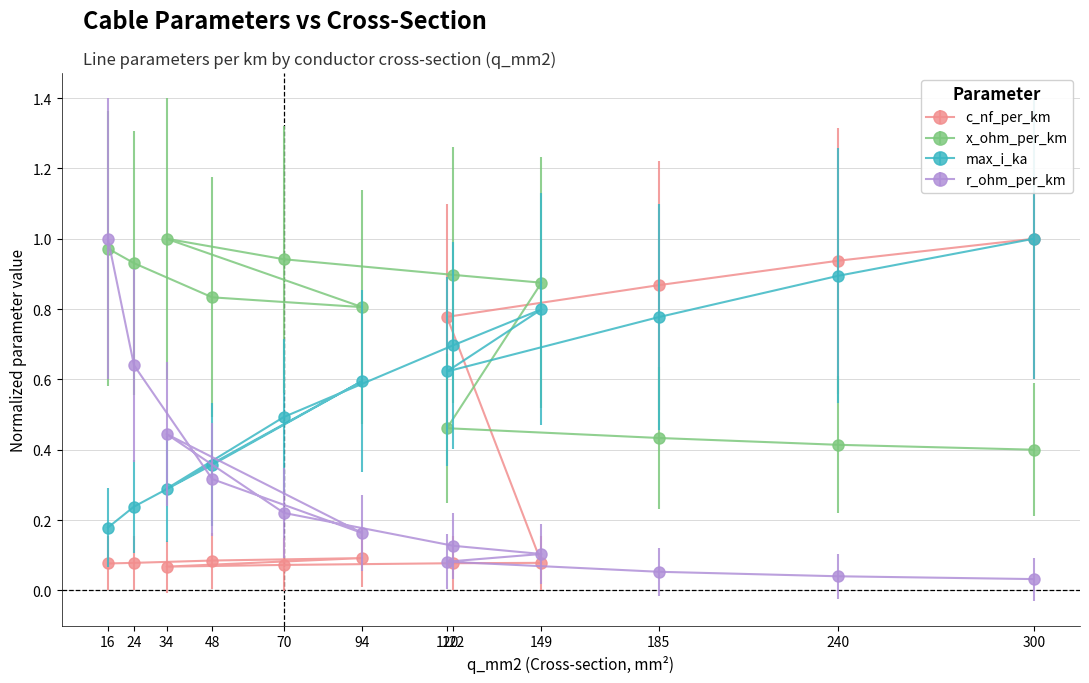

At how many categories does at least one series exceed 0?

12